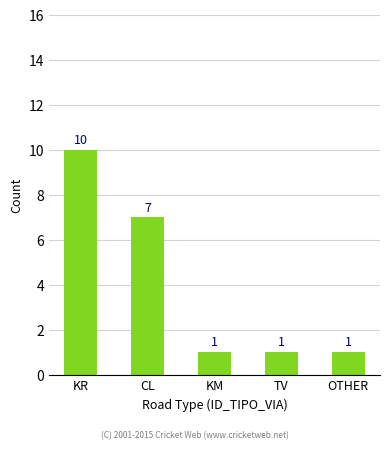

Are the bars horizontal?

No